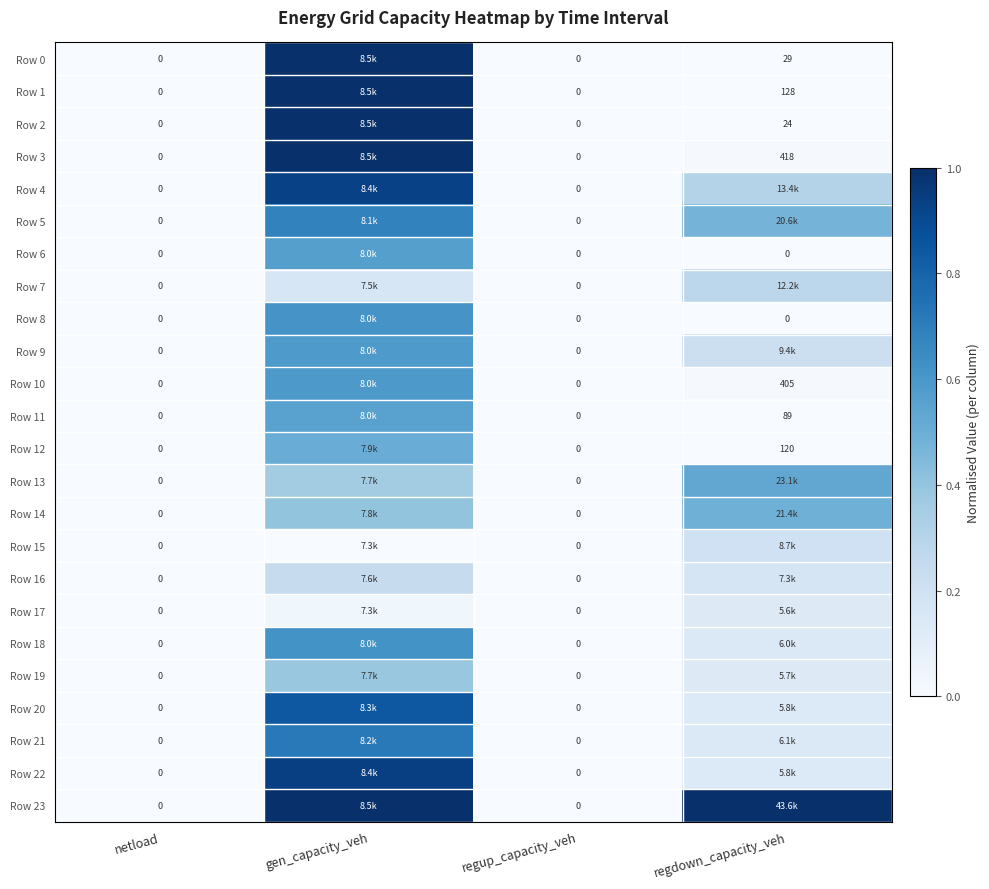

What is the average value of the Row 11 series?

0.1